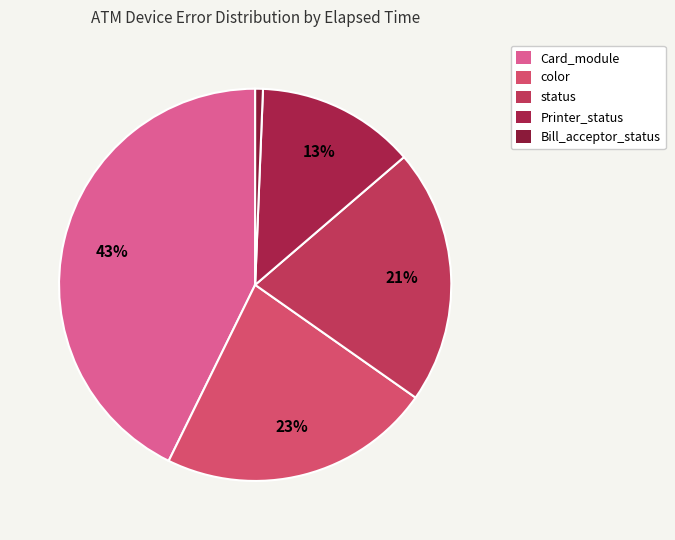

Does any single category account for the majority?

No